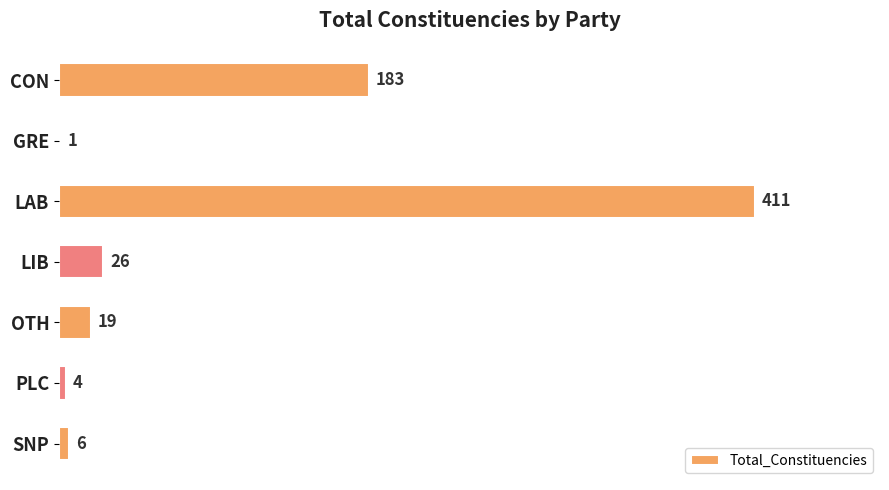

What is the greatest value displayed?

411